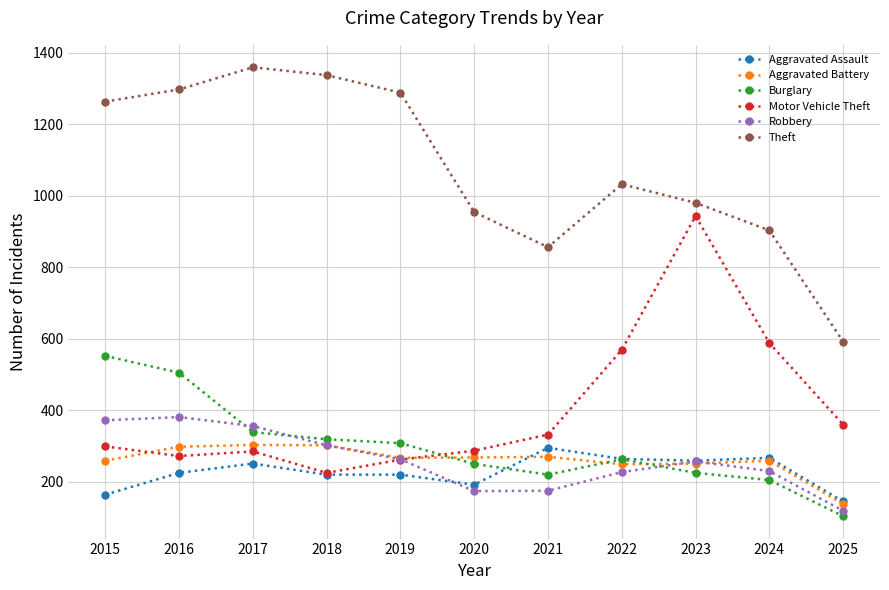

What is the sum of all Motor Vehicle Theft values?

4422